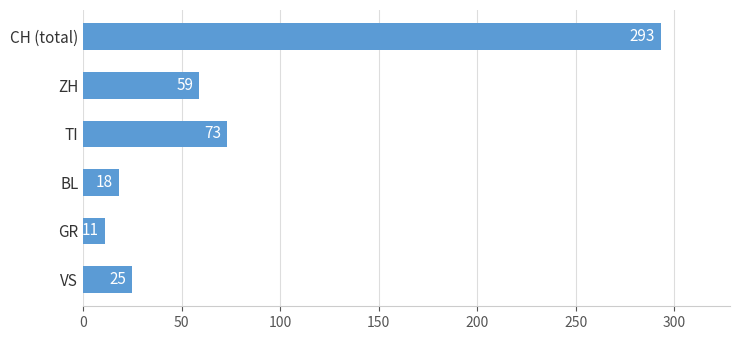

What is the difference between the values at BL and VS?

7